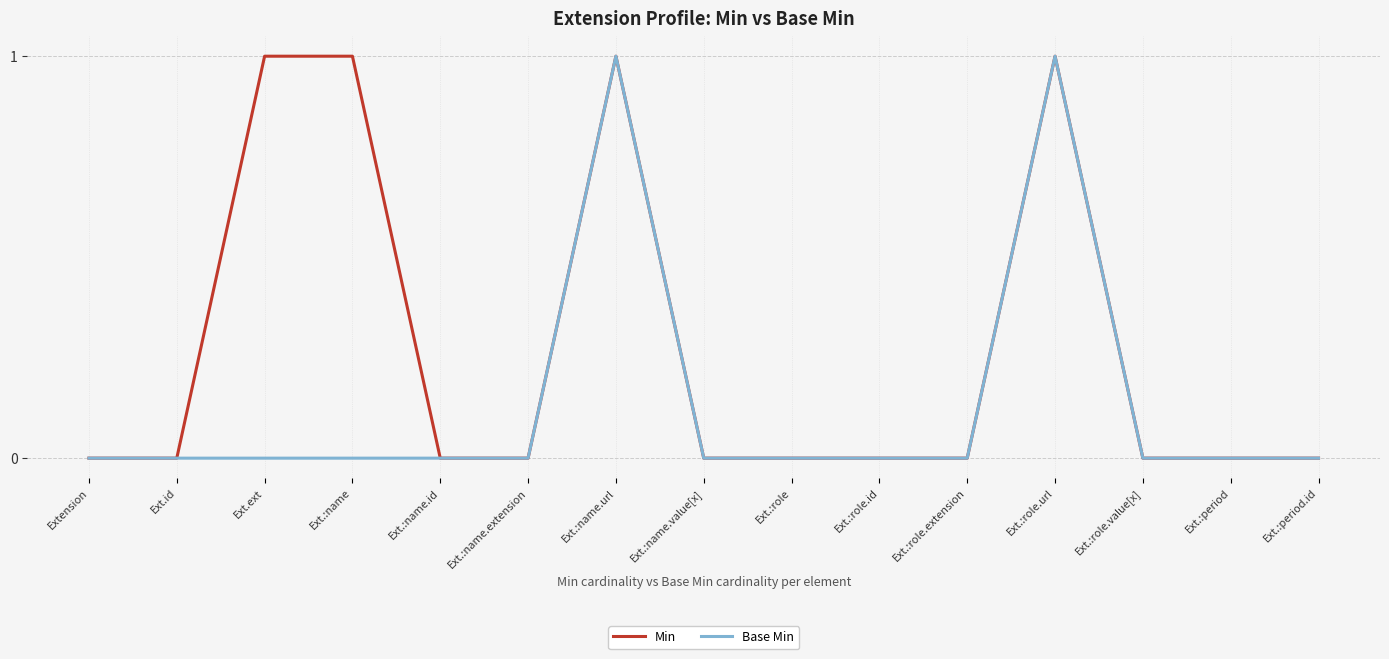

How many lines are shown in the chart?

2